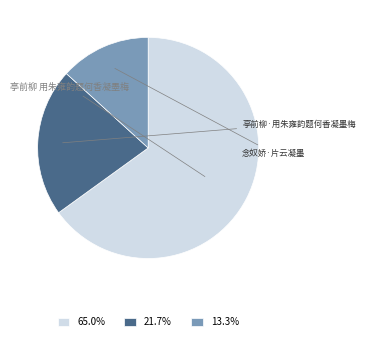

Which category accounts for the majority?

亭前柳 用朱雍韵题何香凝墨梅